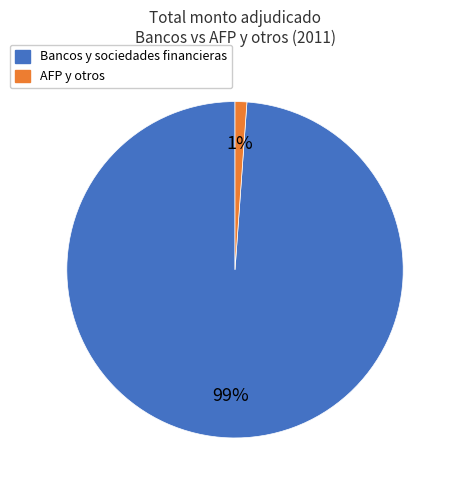

How many slices are in this pie chart?

2